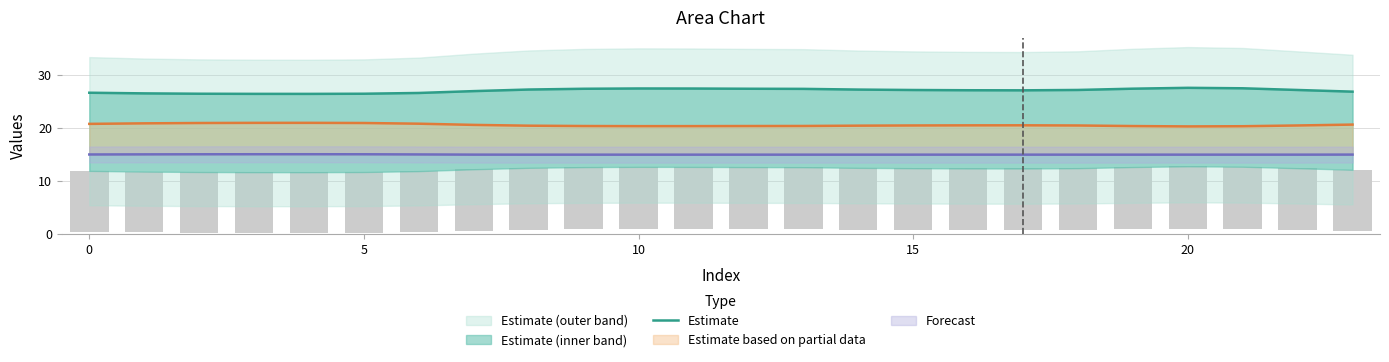

How many bars are there in total?

24